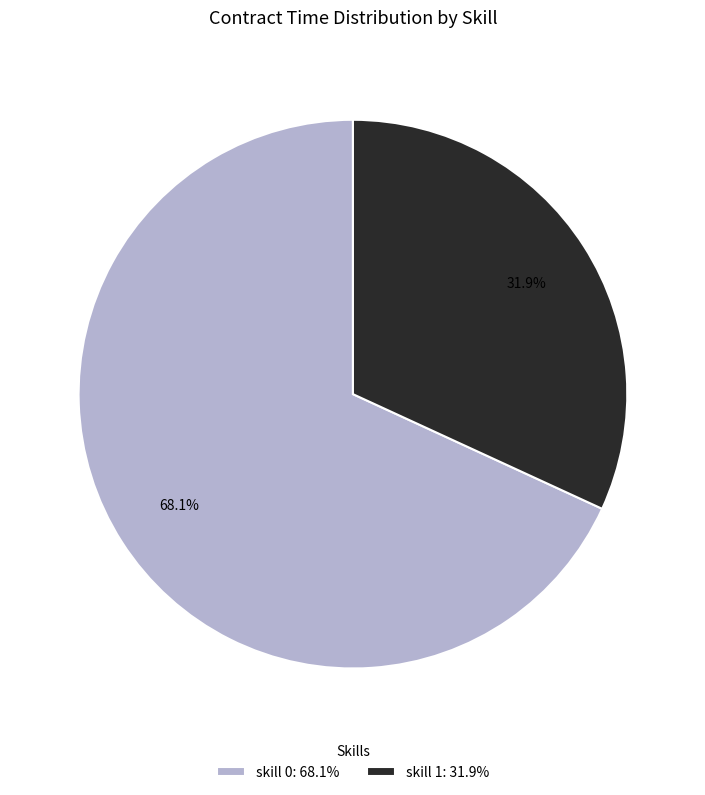

Do skill 0: 68.1% and skill 1: 31.9% together represent more than half of the pie?

Yes